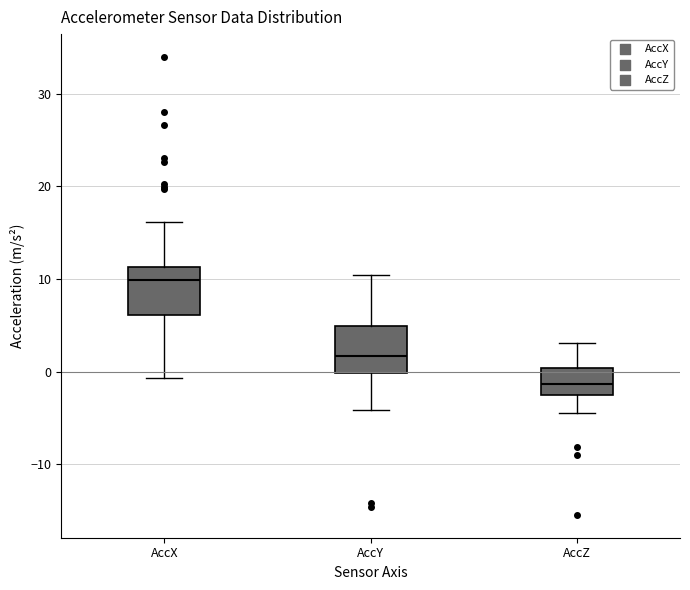

Which box's median line is the highest?

AccX